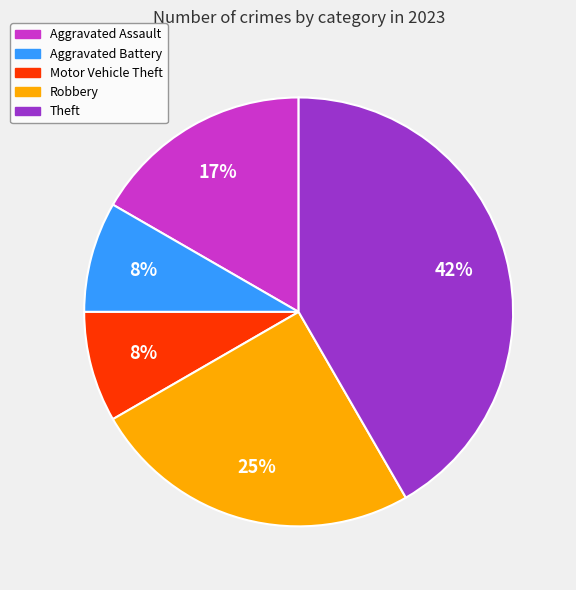

What is the largest slice in the pie chart?

Theft